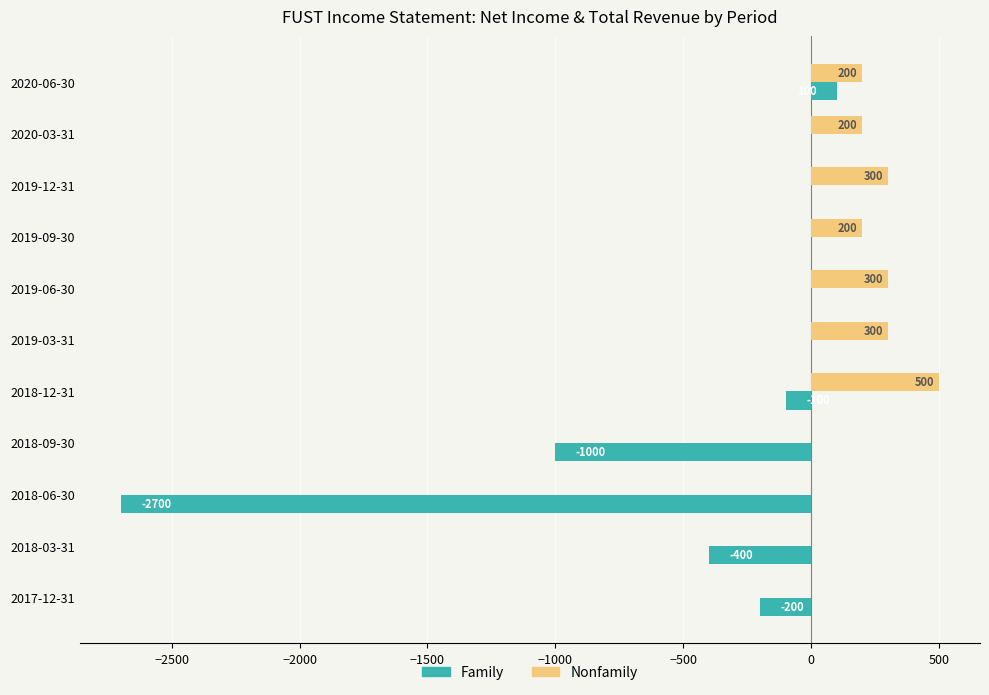

What is the total value across all series at 2019-12-31?

300